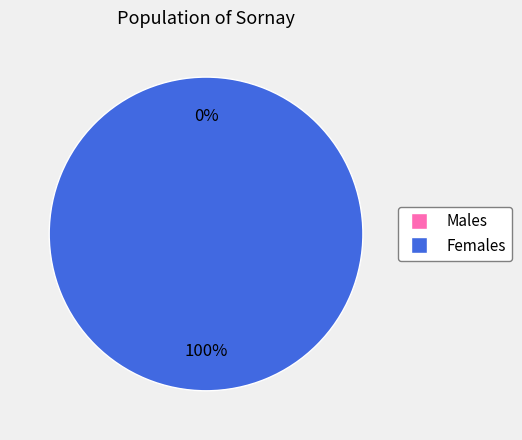

How many segments does this pie chart have?

2